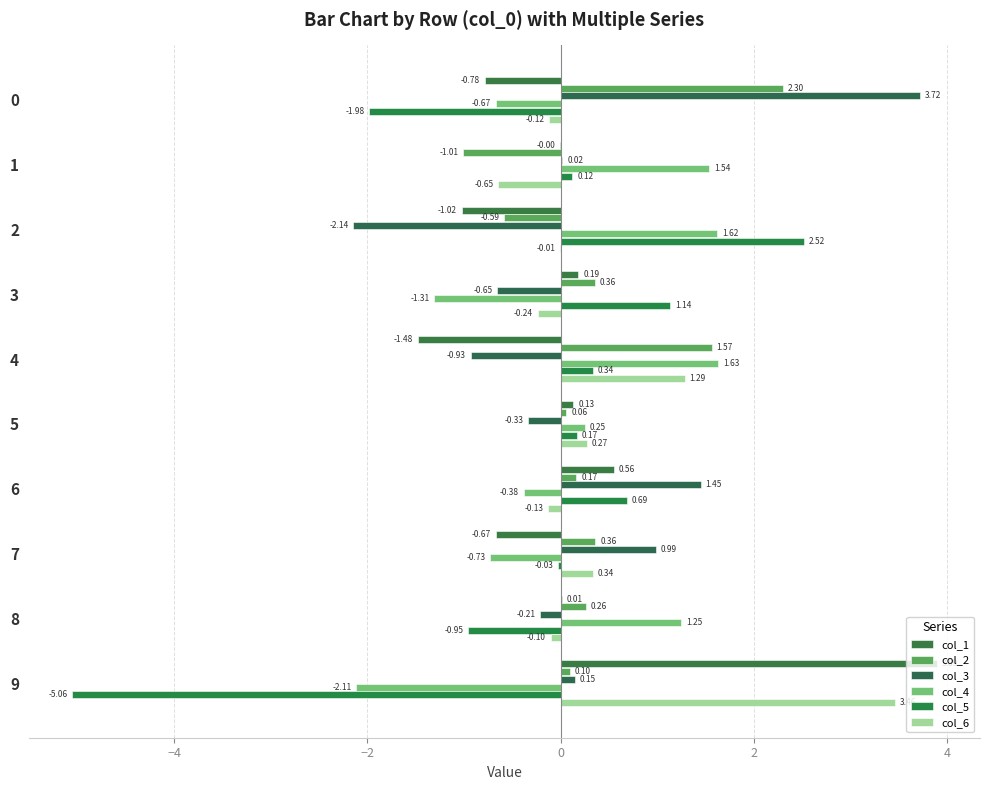

Where is col_1 nearest to the value 1?

6